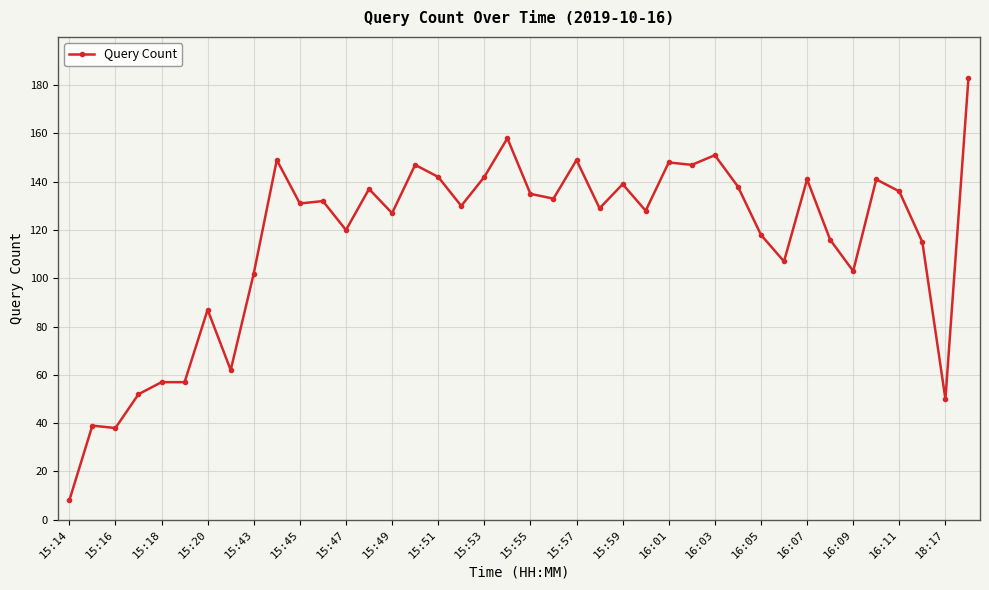

What is the difference between the maximum and minimum values?

175